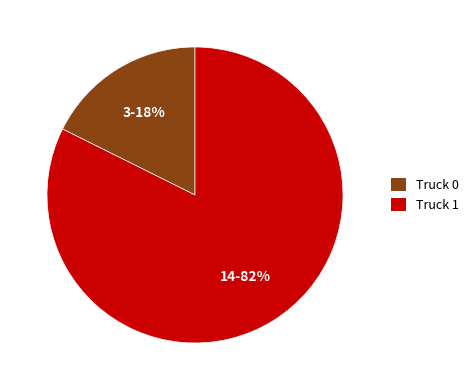

Which has a higher value, Truck 1 or Truck 0?

Truck 1